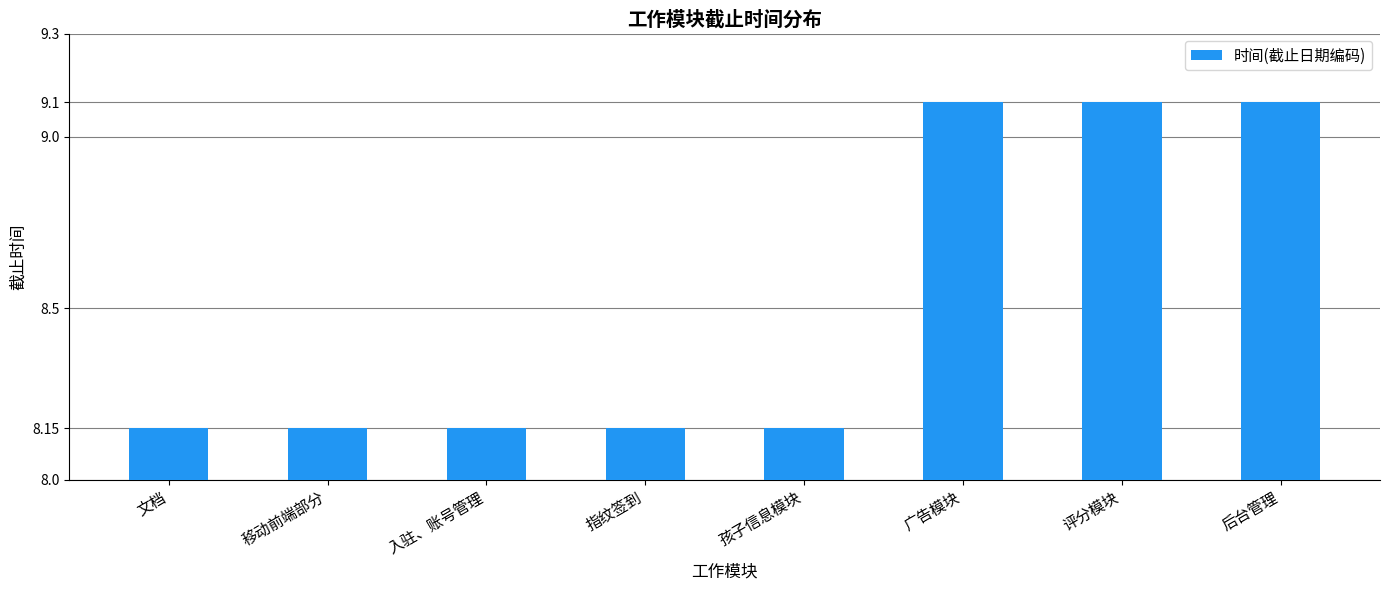

What is the label of the 6th bar from the right?

入驻、账号管理